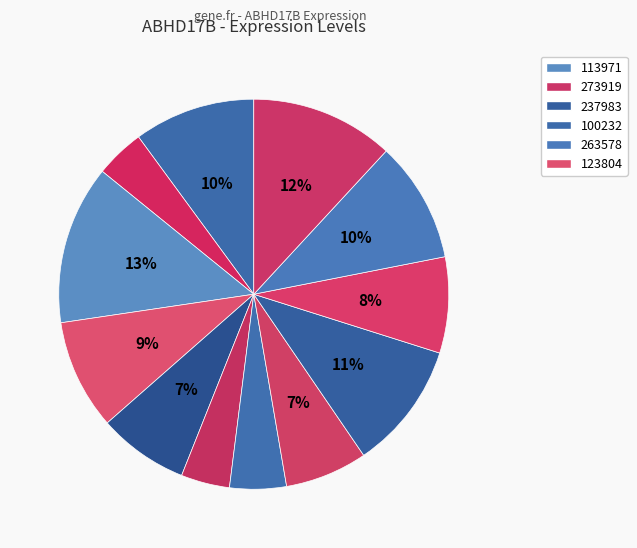

How many segments does this pie chart have?

12